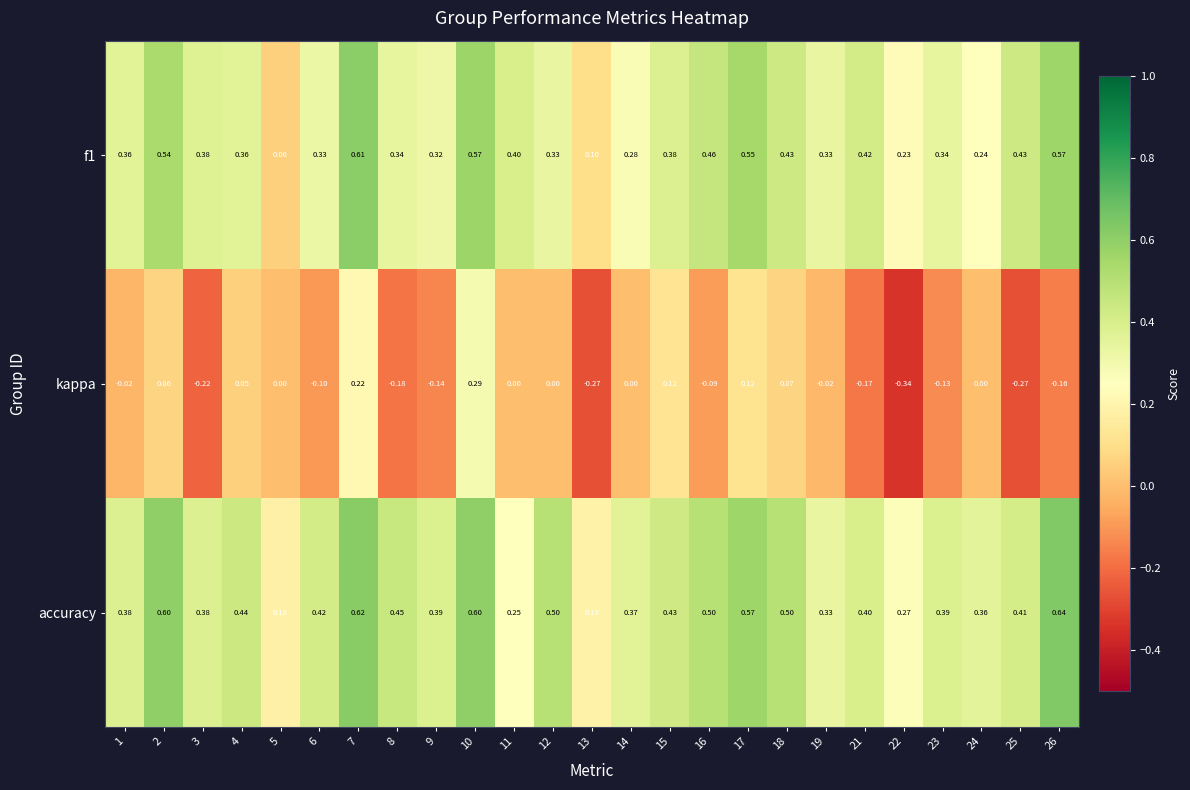

Which series has the largest total across all categories?

accuracy